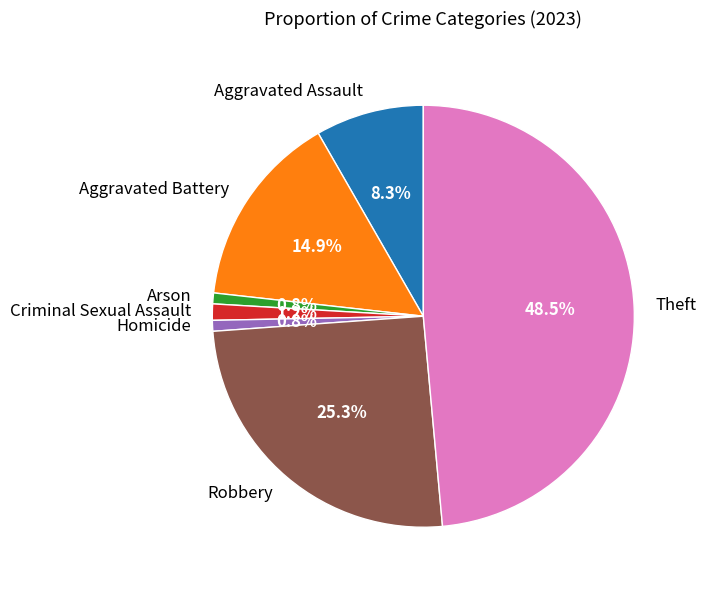

Is it true that Aggravated Assault is 15% of the pie?

False